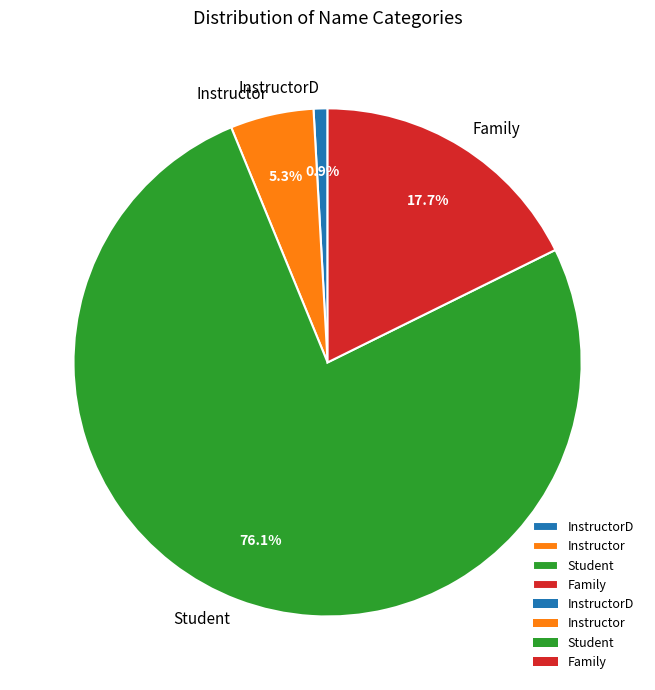

To the nearest percent, what is the difference between the largest and smallest slice percentages?

75%